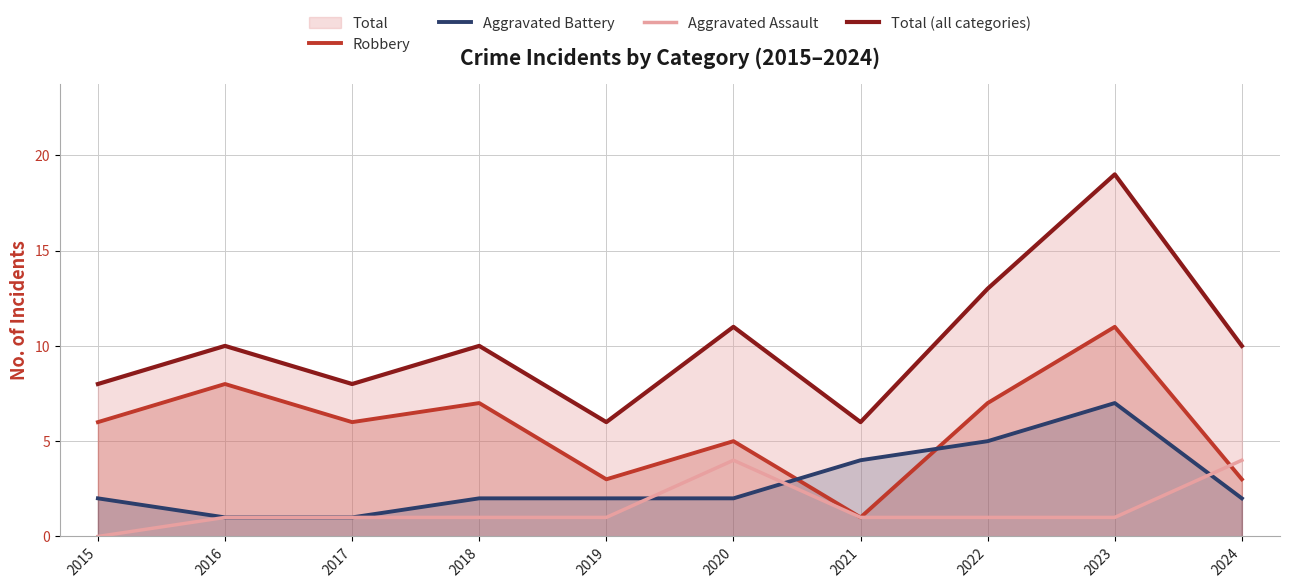

What is the sum of the Aggravated Battery values at 2015 and 2022?

7